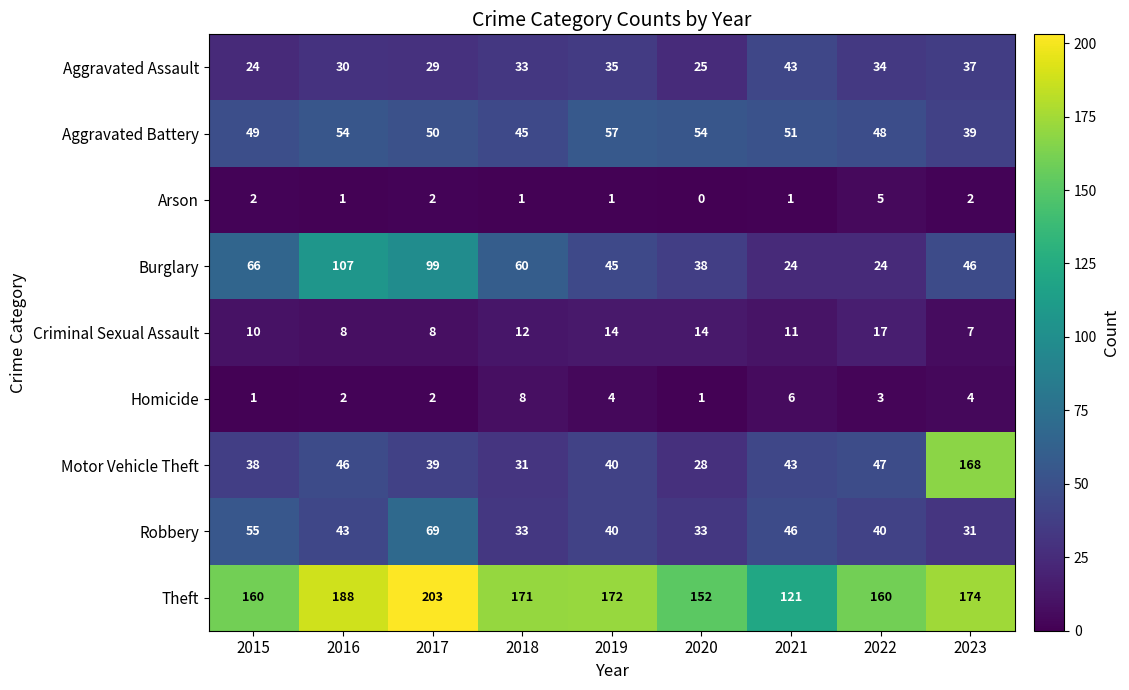

True or false: Arson has a value of 1 at 2018.

True